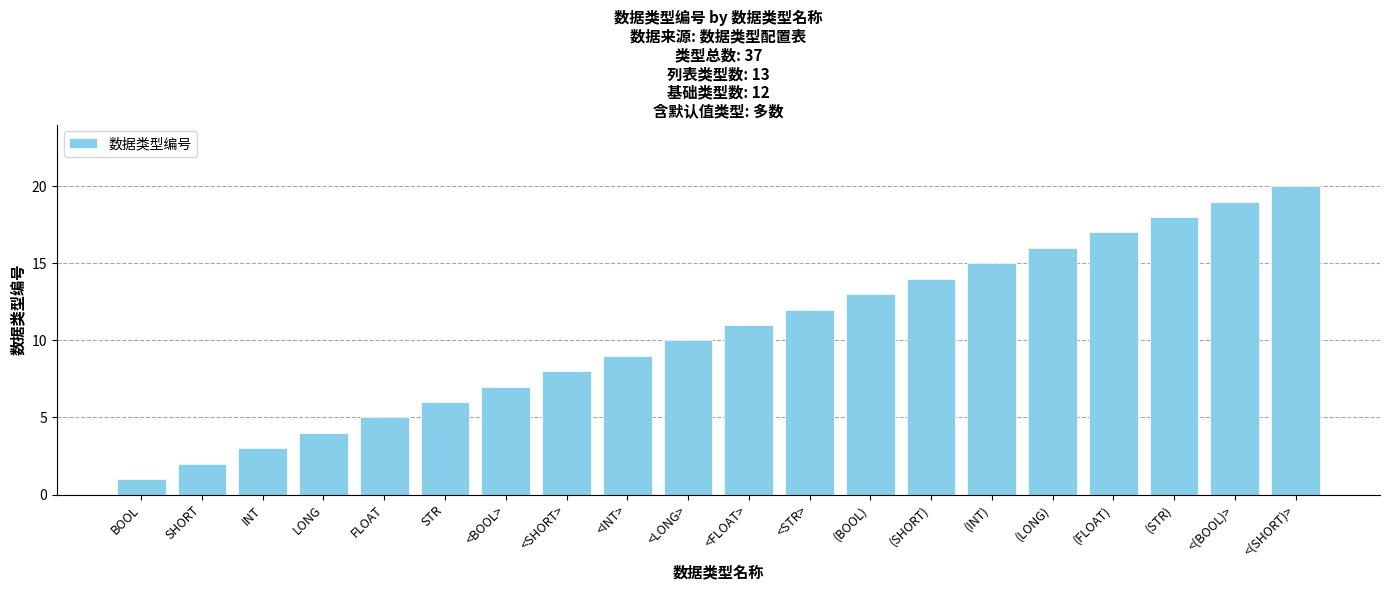

What is the sum of the values at <FLOAT> and BOOL?

12